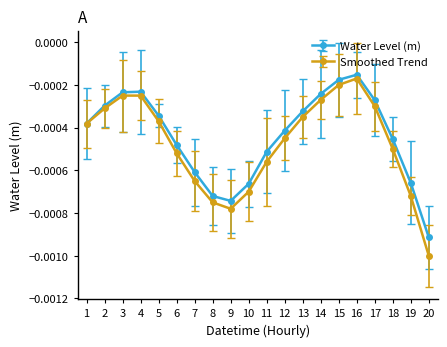

Is the value of Water Level (m) at 6 greater than the value of Smoothed Trend at 5?

No